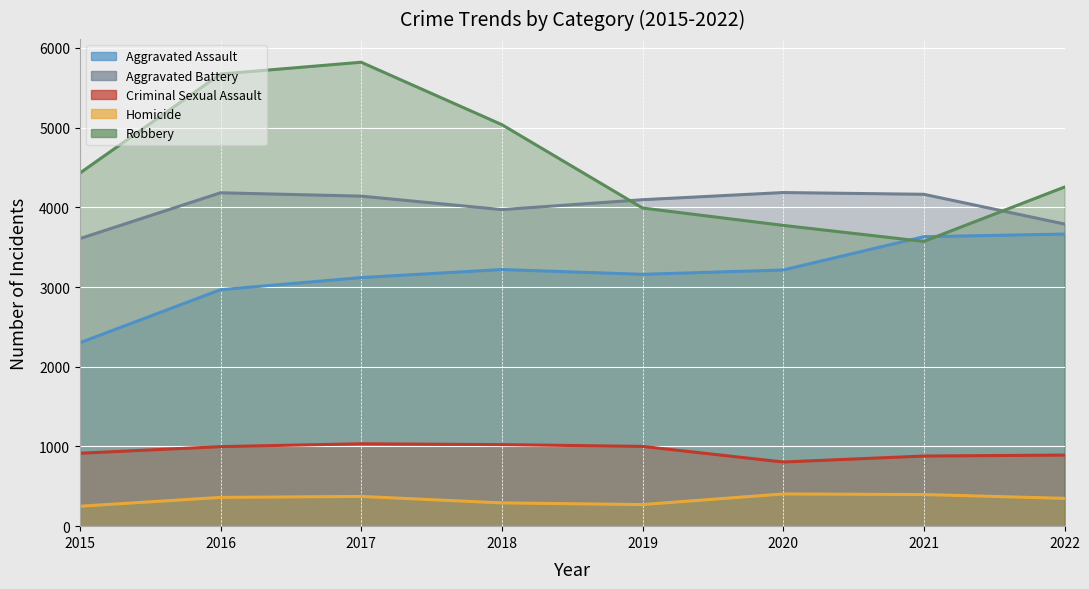

What is the difference between the second highest and minimum values in the Robbery series?

2100